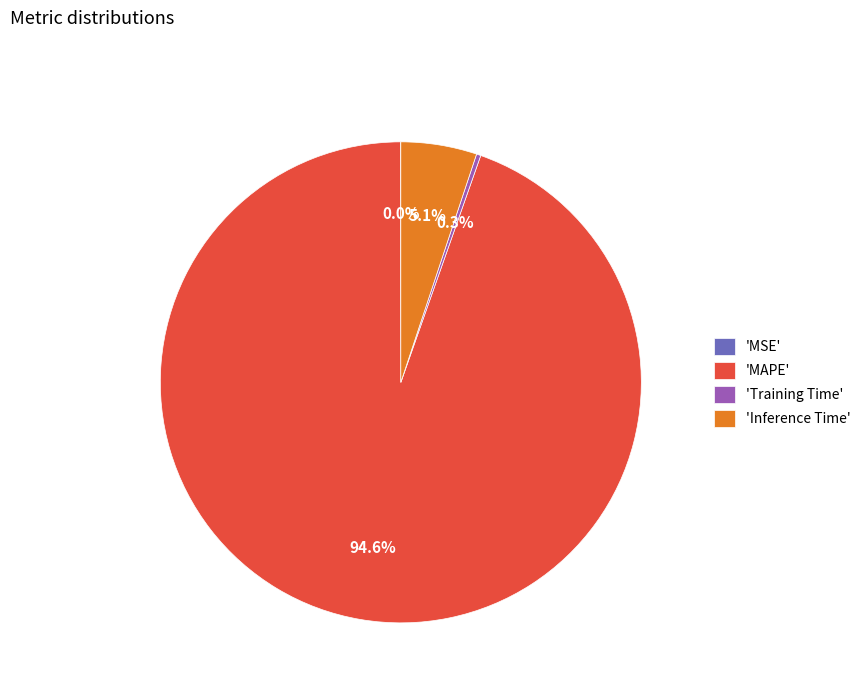

To the nearest percent, what is the difference between the largest and smallest slice percentages?

95%